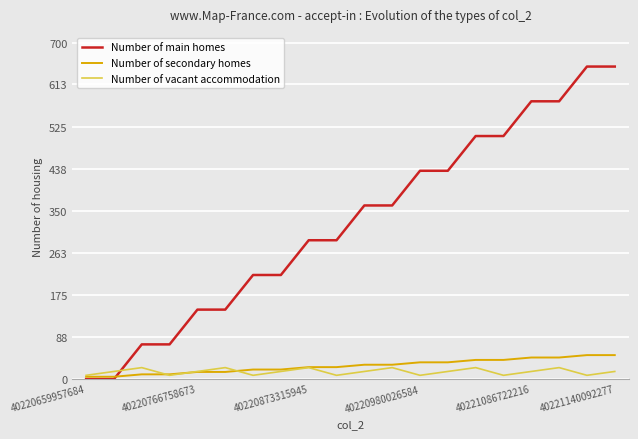

Which series has the largest range (max minus min)?

Number of main homes